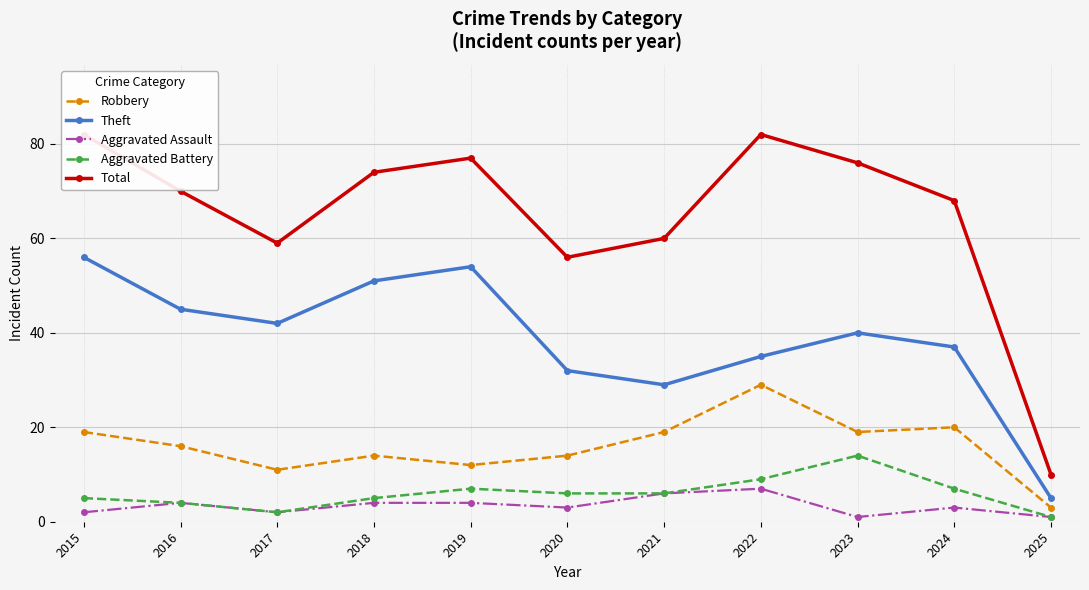

Where is the first local minimum for Aggravated Assault?

2017